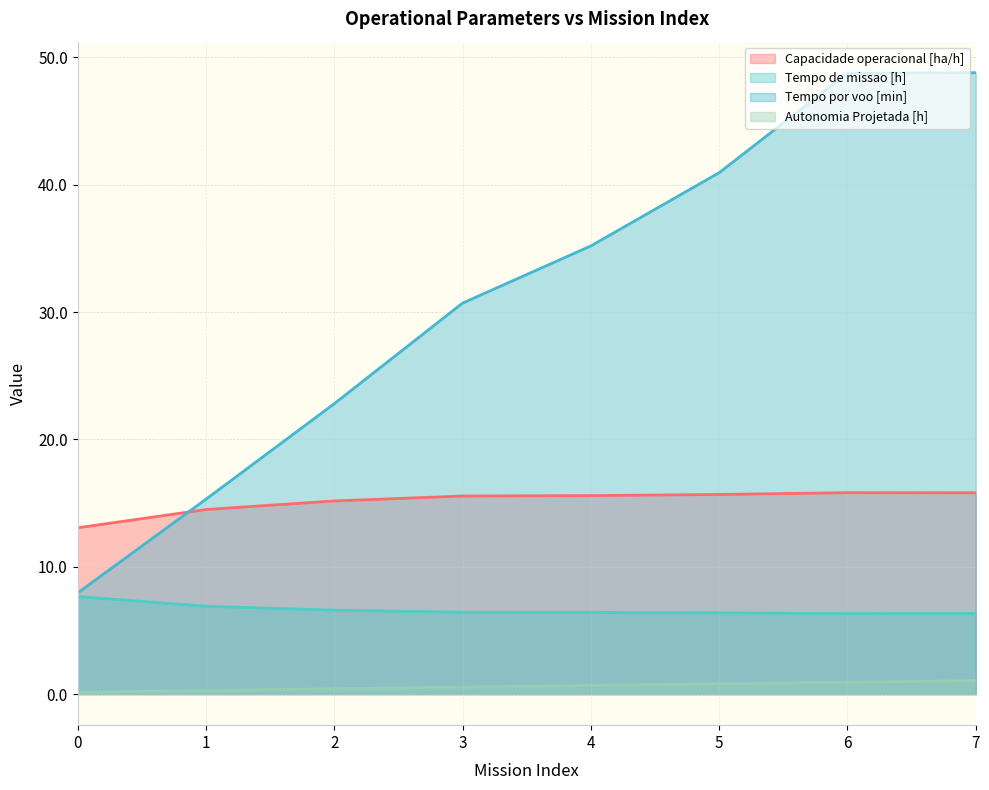

What is the sum of the Tempo por voo [min] values at 0 and 4?

43.1